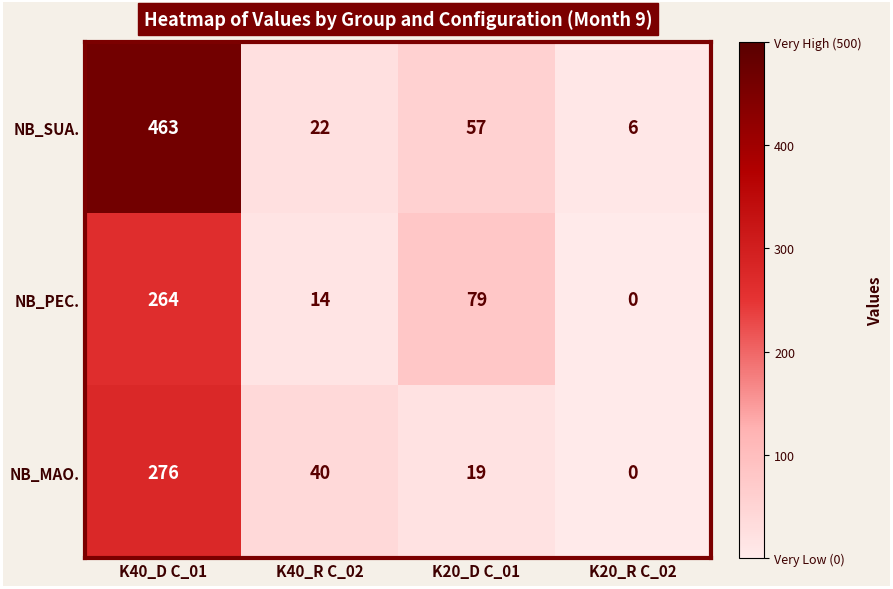

What is the average value of the NB_PEC. series?

89